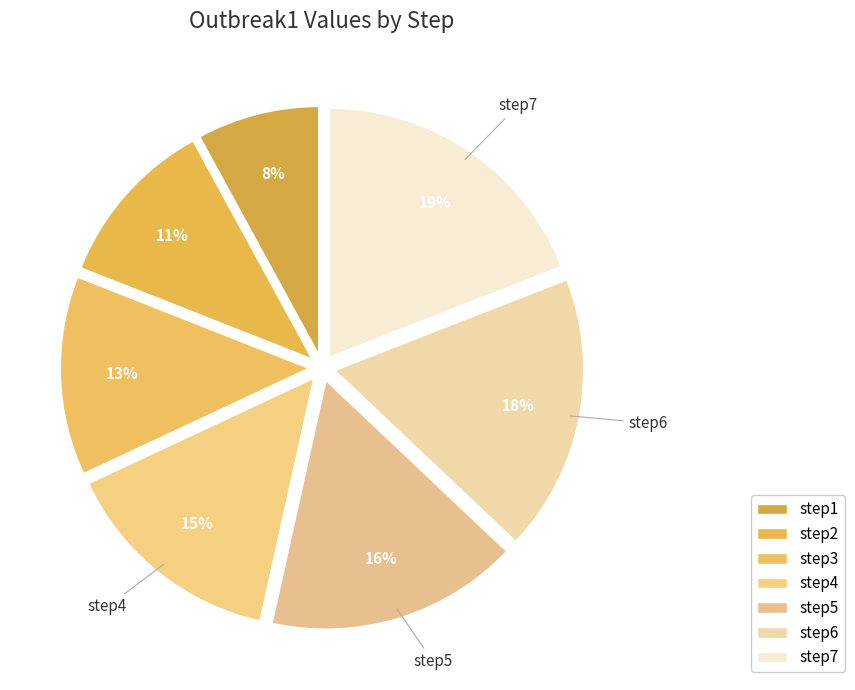

To the nearest percent, what portion does step1 represent?

8%